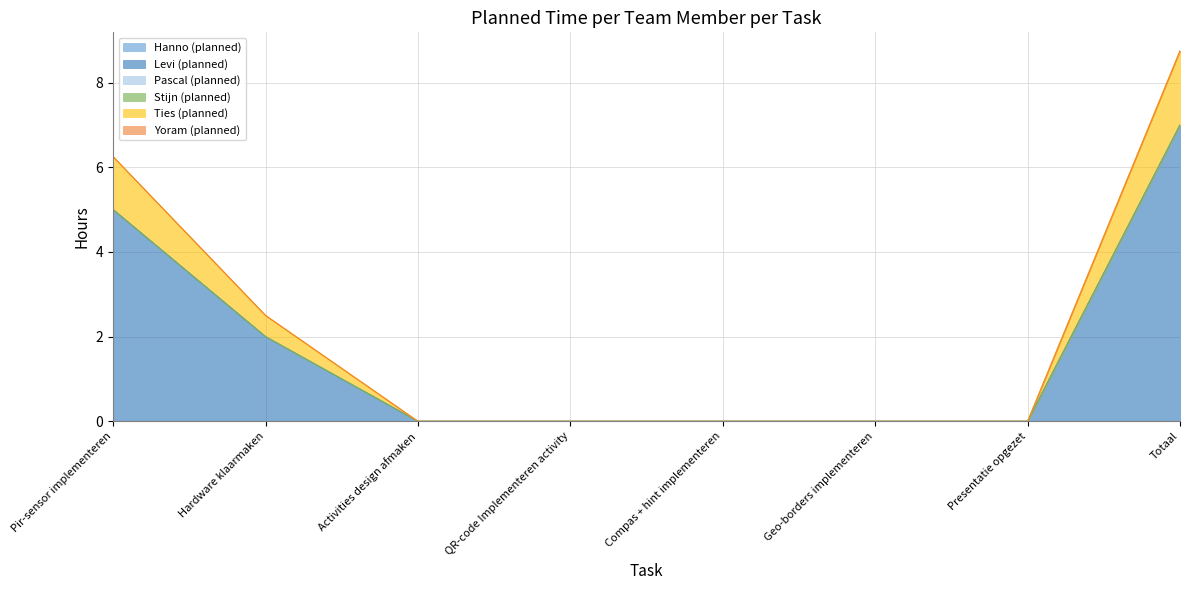

True or false: Pascal (planned) has more than 0 points higher than both neighbors.

False